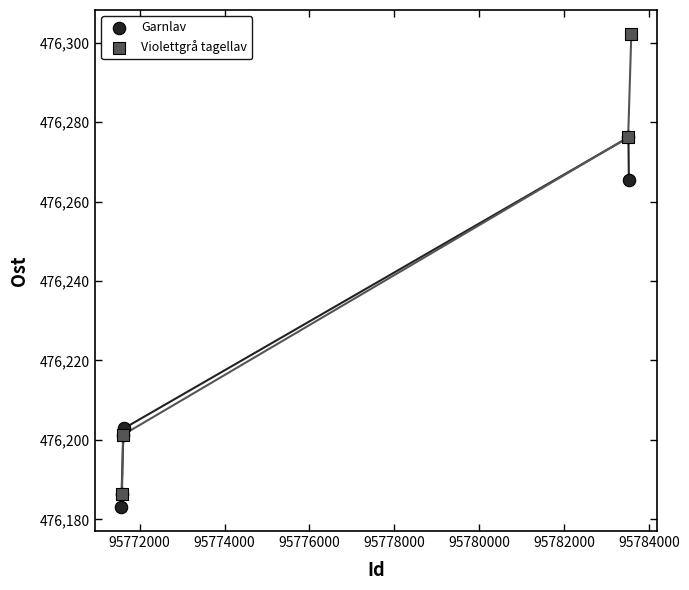

Which series contains the highest Y value?

Violettgrå tagellav